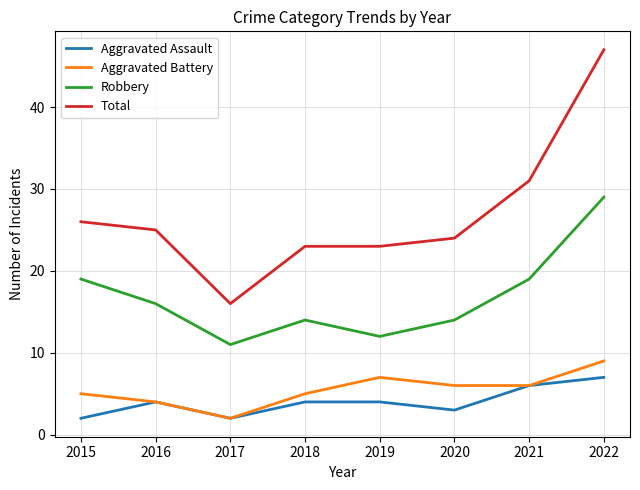

At 2015, list the series in order from smallest to largest.

Aggravated Assault, Aggravated Battery, Robbery, Total